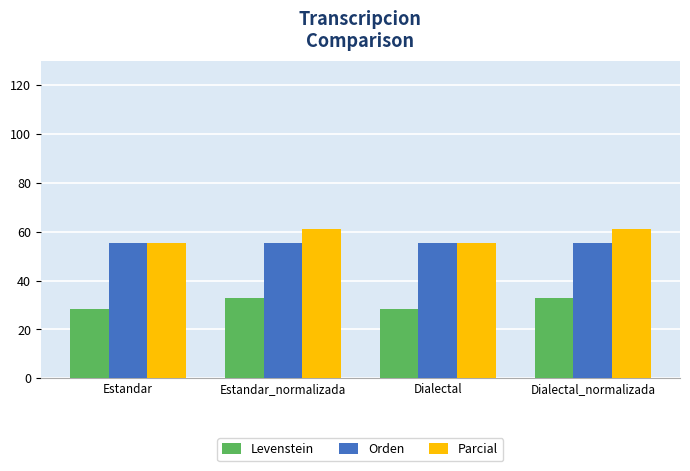

Between Estandar and Estandar_normalizada, which series saw the biggest shift?

Parcial